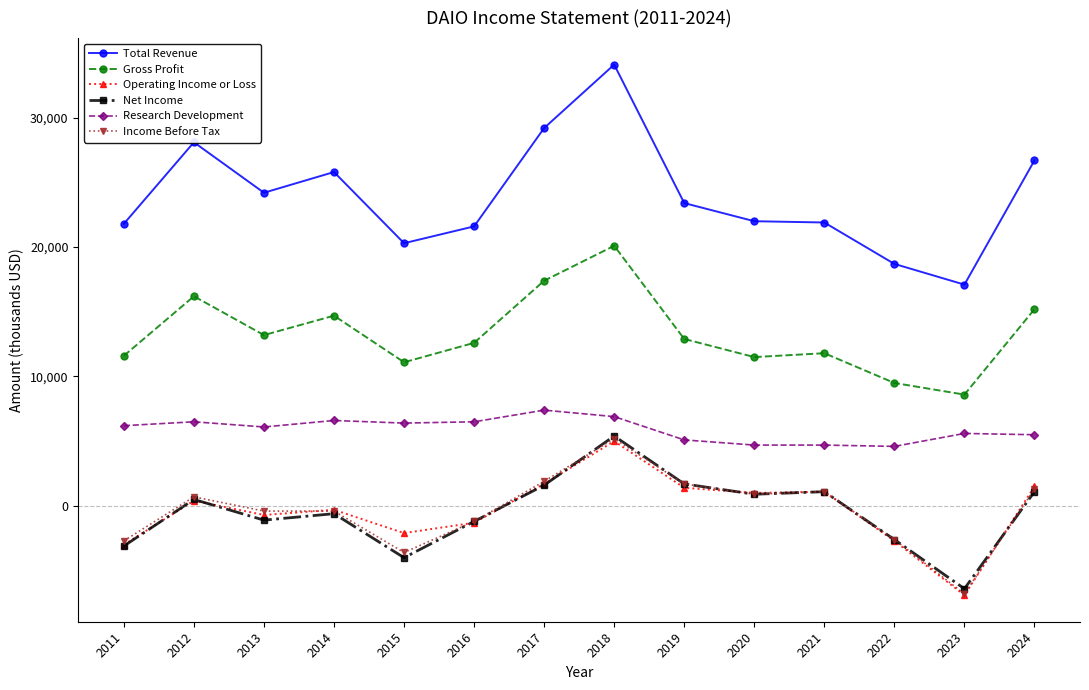

Which series has the largest total across all categories?

Total Revenue